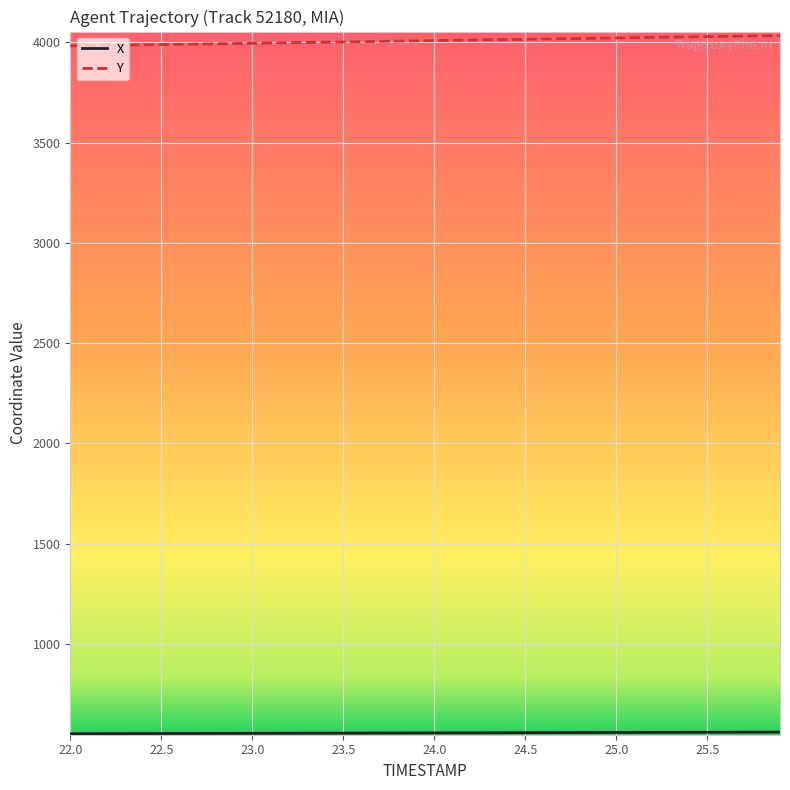

What is the lowest value of the Y series?

3981.6